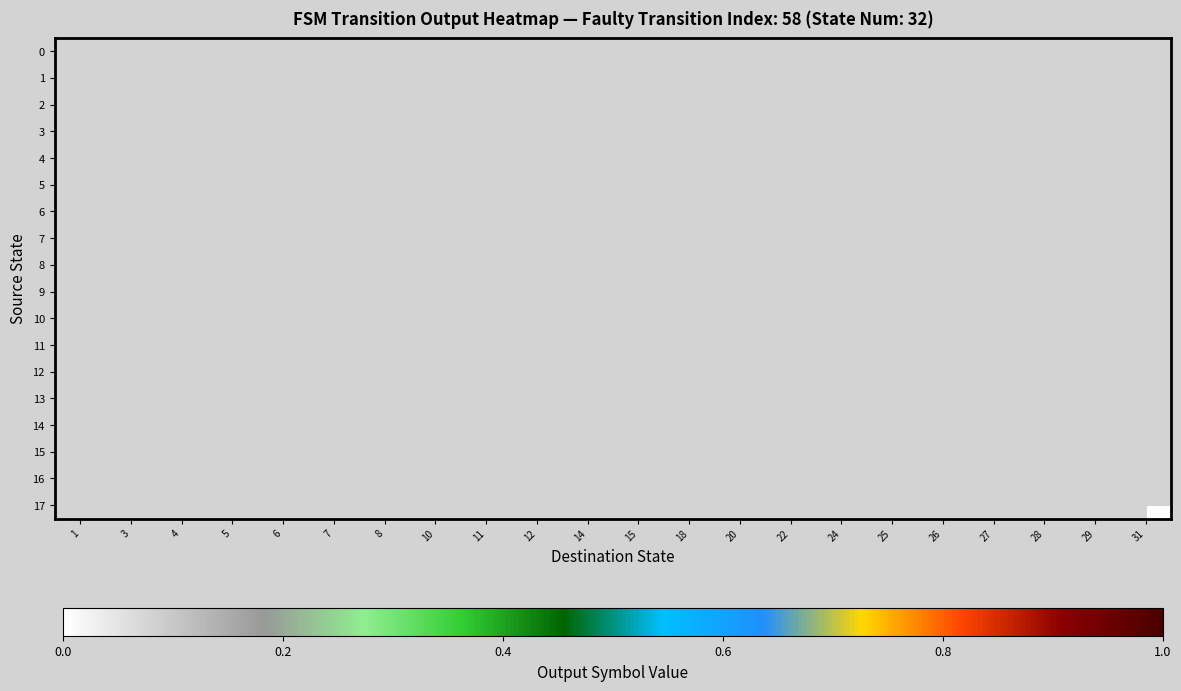

Rank the series at 22 from highest to lowest value.

0, 1, 2, 3, 4, 5, 6, 7, 8, 9, 10, 11, 12, 13, 14, 15, 16, 17